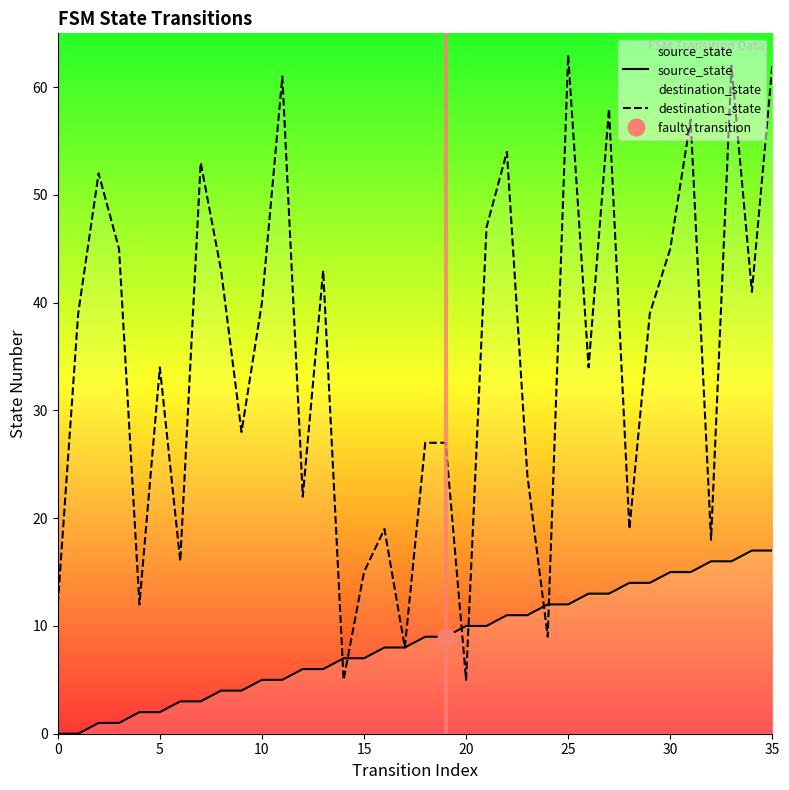

True or false: destination_state has a value of 12 at 0.

True